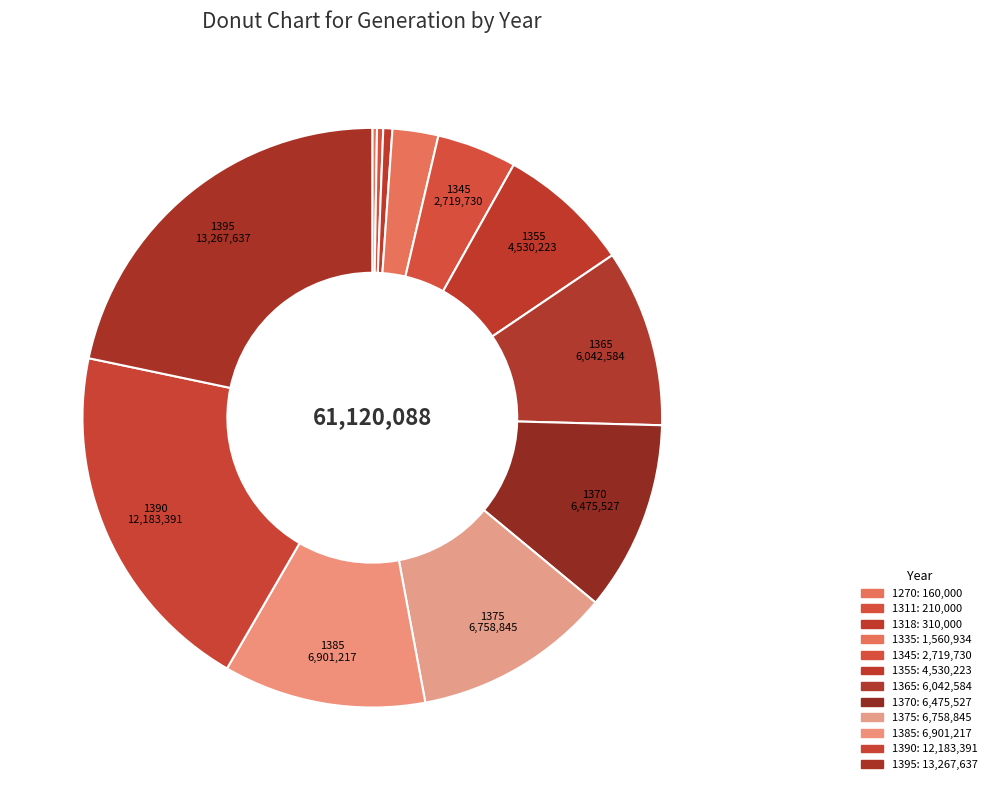

Between 1395 and 1390, which is larger?

1395